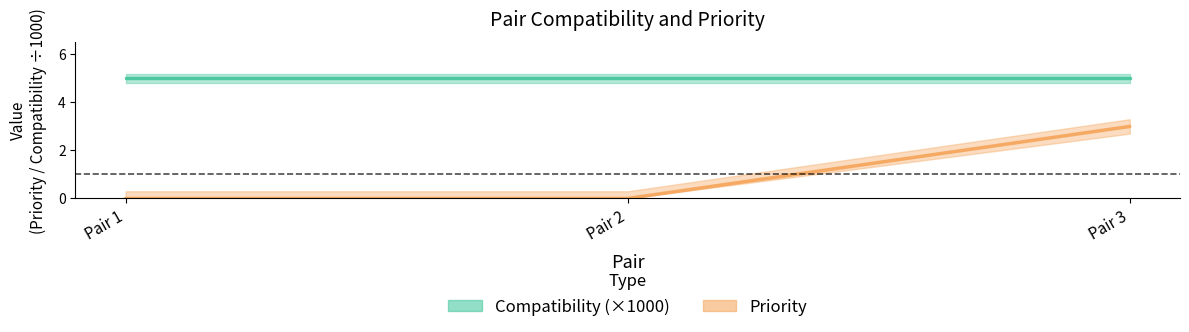

Is it true that the value at Pair 2 is -1?

False